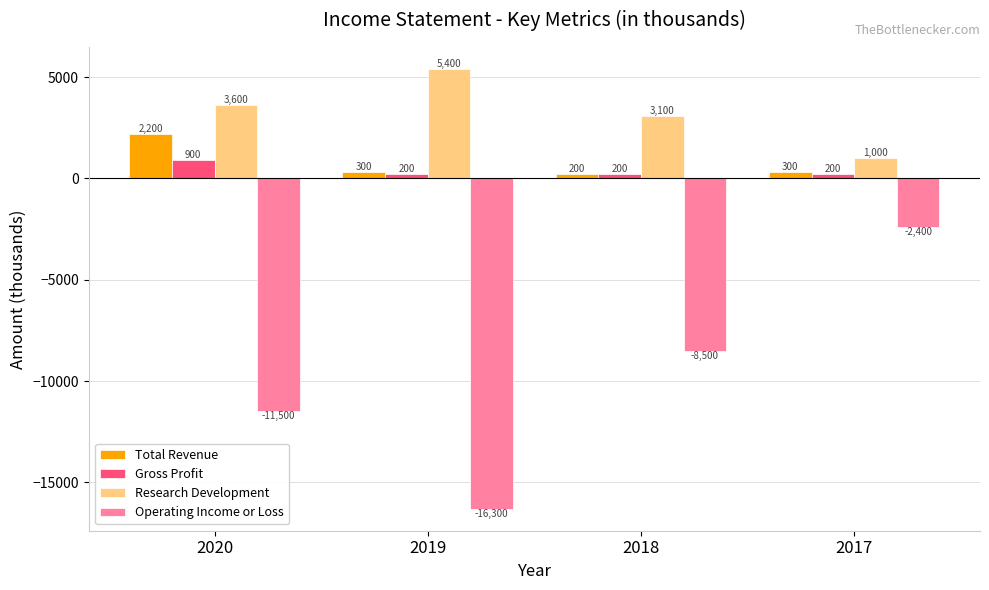

Which series has the largest range (max minus min)?

Operating Income or Loss